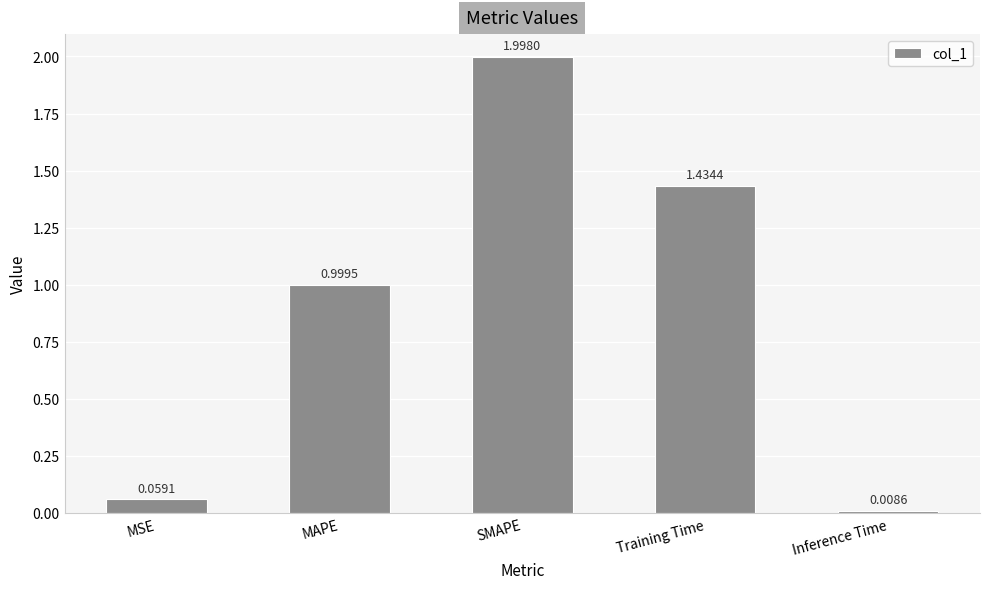

Which has a higher value, SMAPE or MAPE?

SMAPE